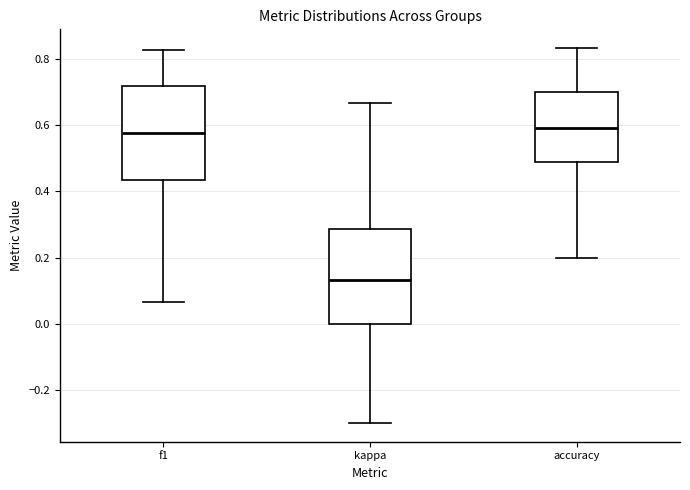

Reading left to right, transcribe this box plot: for each box, give where its median line is, the range the box spans, and where its two whiskers end, as read against the y-axis. The values are not printed on the chart, so give them approximately, as read against the axis.

f1: median 0.58, box 0.44 to 0.72, whiskers 0.06 to 0.82
kappa: median 0.14, box 0.00 to 0.28, whiskers -0.30 to 0.66
accuracy: median 0.60, box 0.50 to 0.70, whiskers 0.20 to 0.84